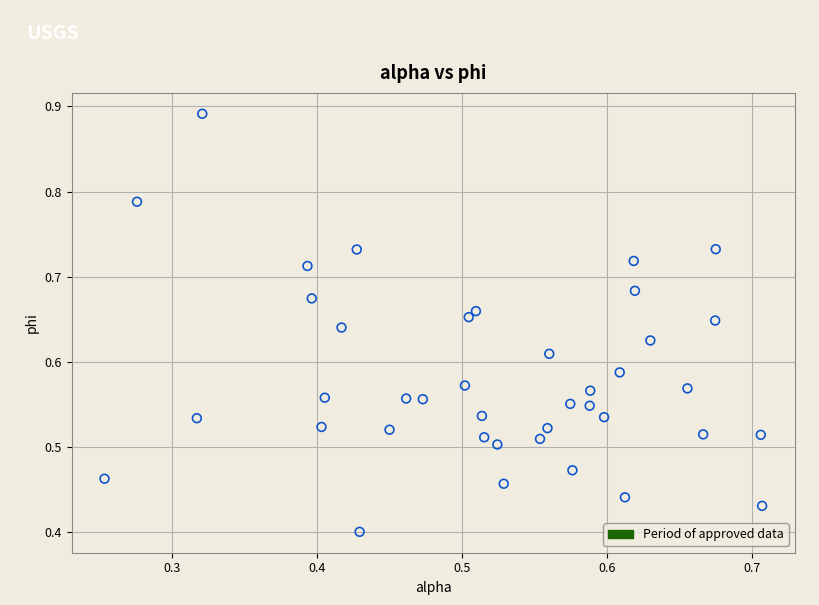

Count the number of points in this scatter plot.

40